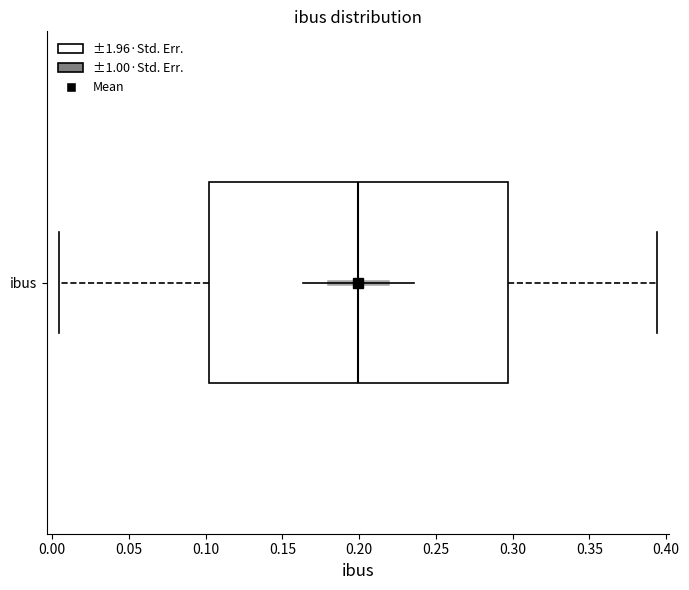

Read this box plot against the x-axis: the position of the median line, the range covered by the box, and the ends of both whiskers. The values are not printed on the chart, so give them approximately, as read against the axis.

median 0.200, box 0.100 to 0.295, whiskers 0.005 to 0.395